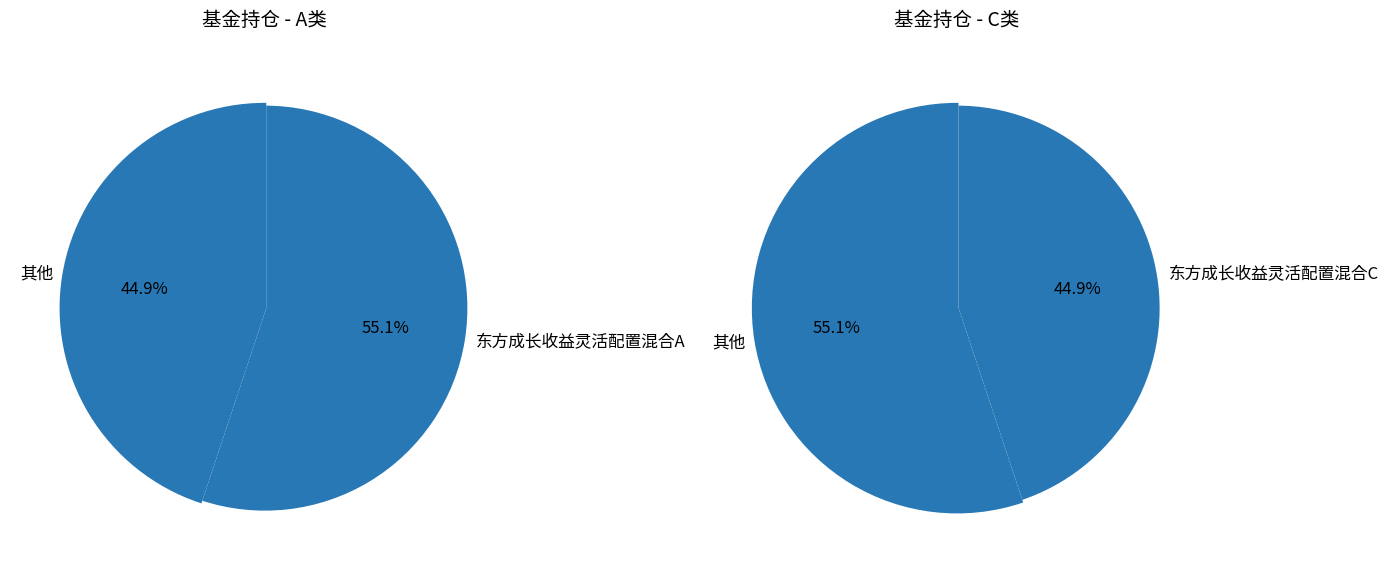

What is the ratio of the value at 东方成长收益灵活配置混合A to the value at 东方成长收益灵活配置混合C?

1.2